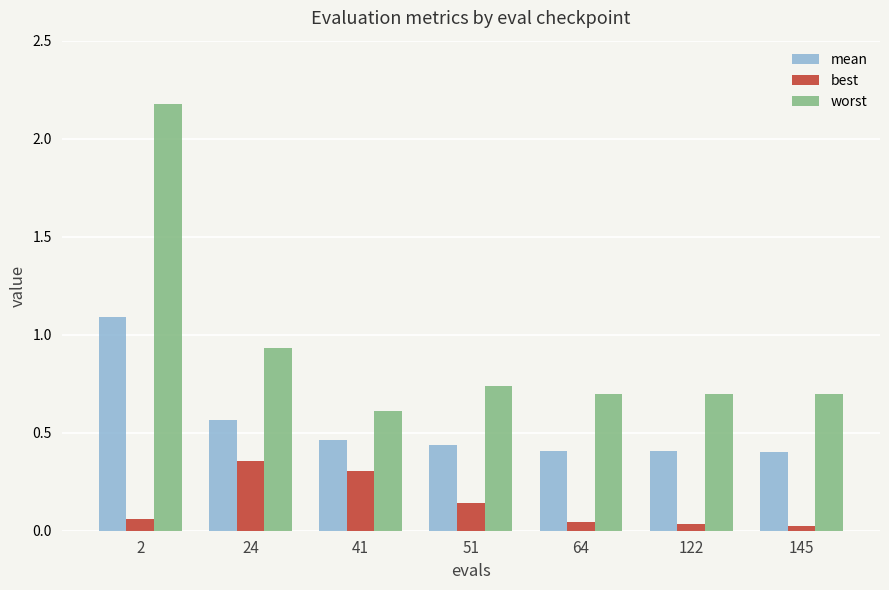

How many groups of bars are there?

7